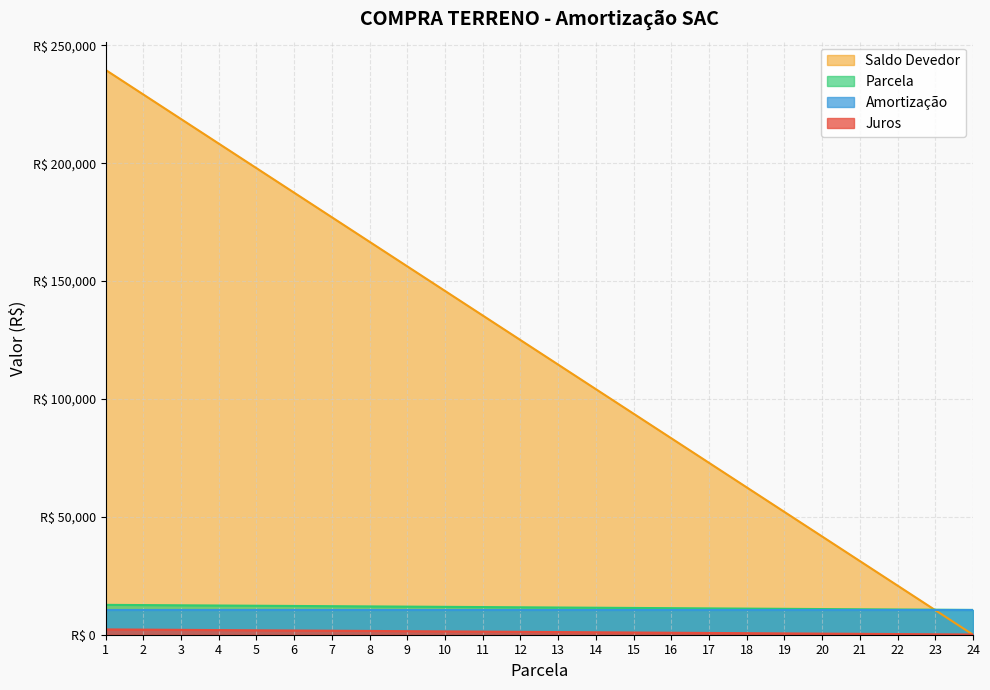

Between 9 and 12, which is larger?

9